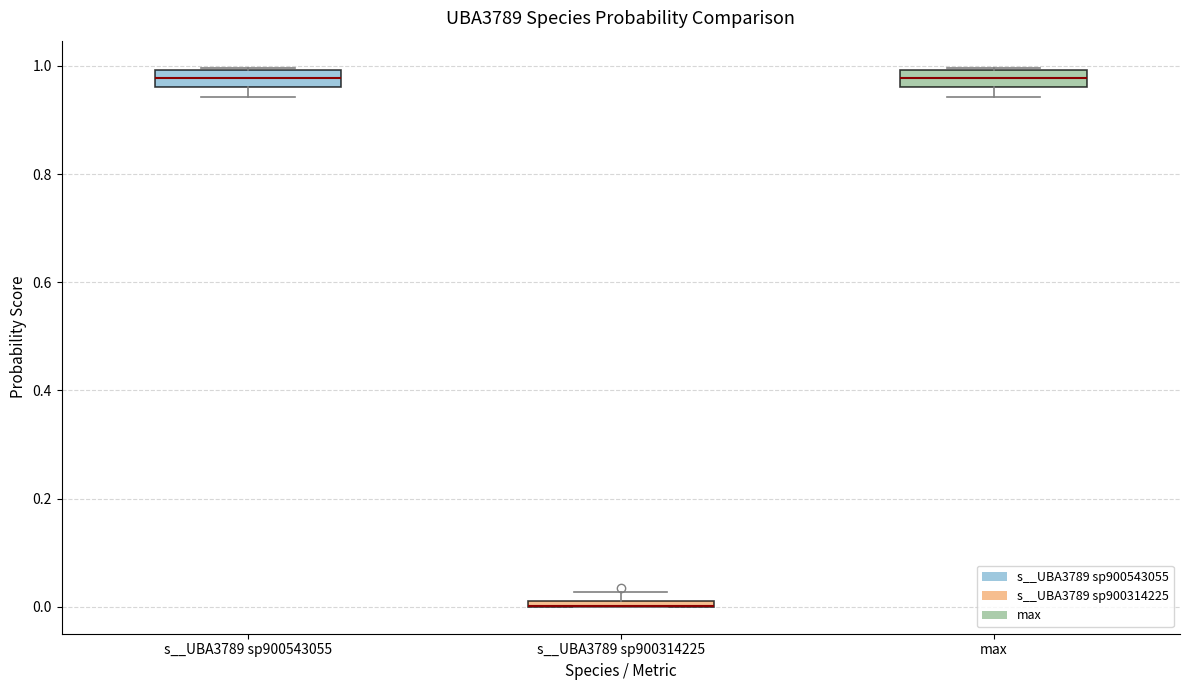

Where is the upper edge of the box for s__UBA3789 sp900543055 on the y-axis? The values are not printed on the chart, so give them approximately, as read against the axis.

1.00